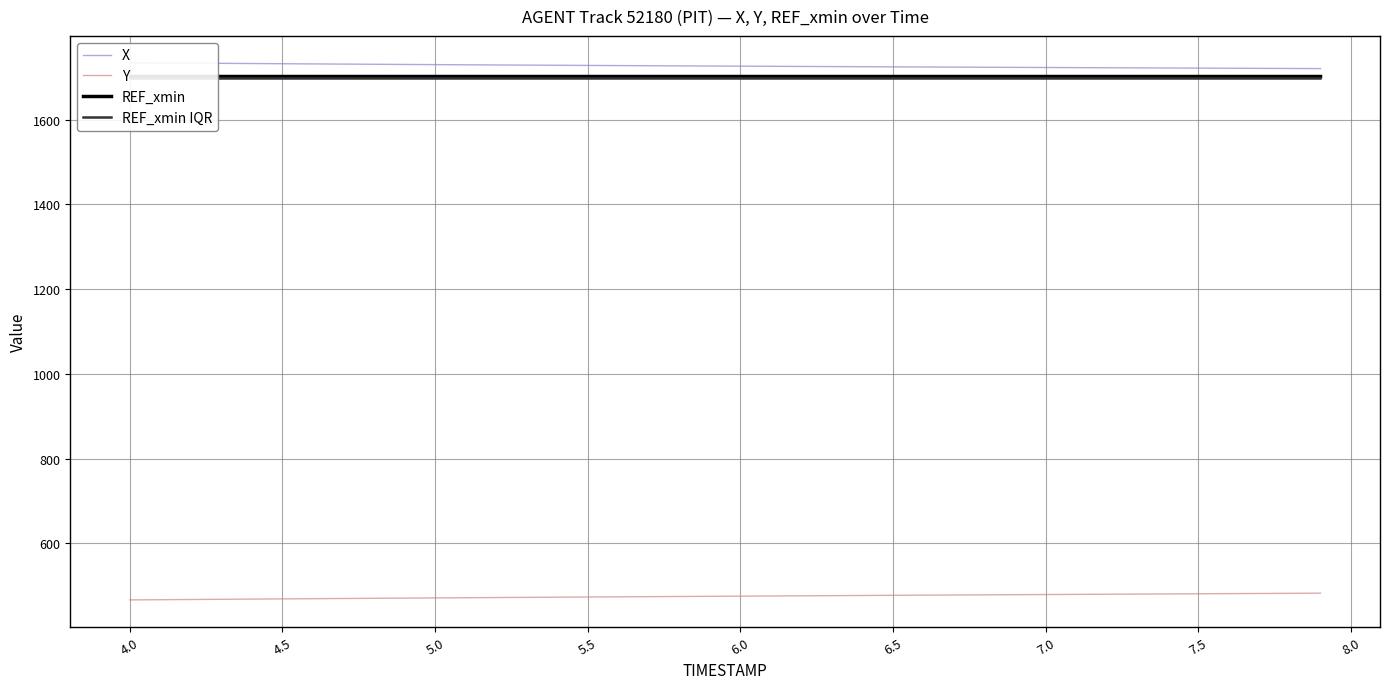

What is the spread (max minus min) of values at 6.0?

1250.5